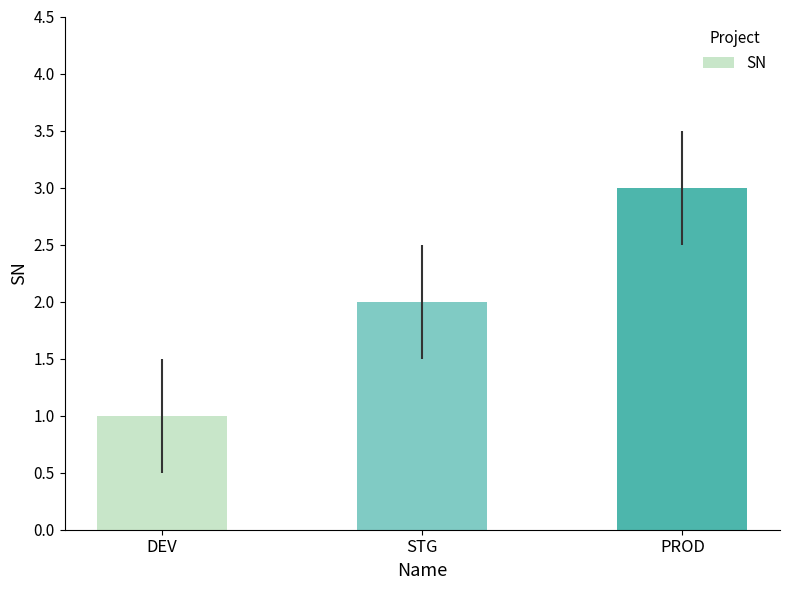

The chart shows a value of 2 at STG. True or false?

True